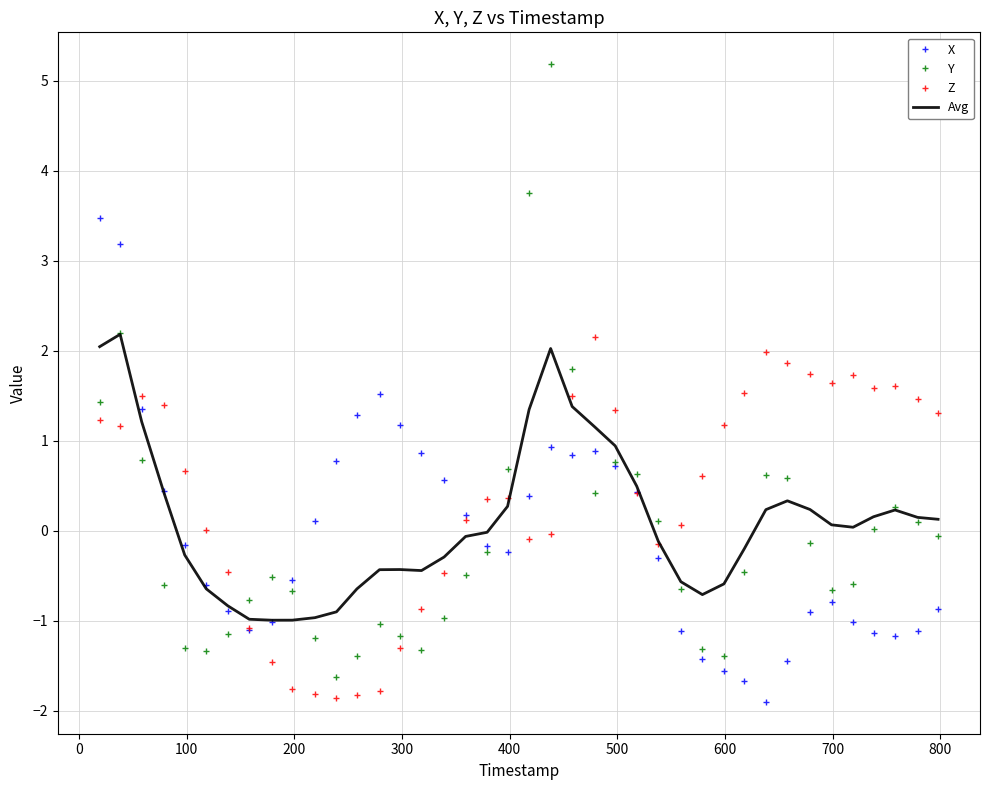

True or false: Z and Y cross at least once.

True